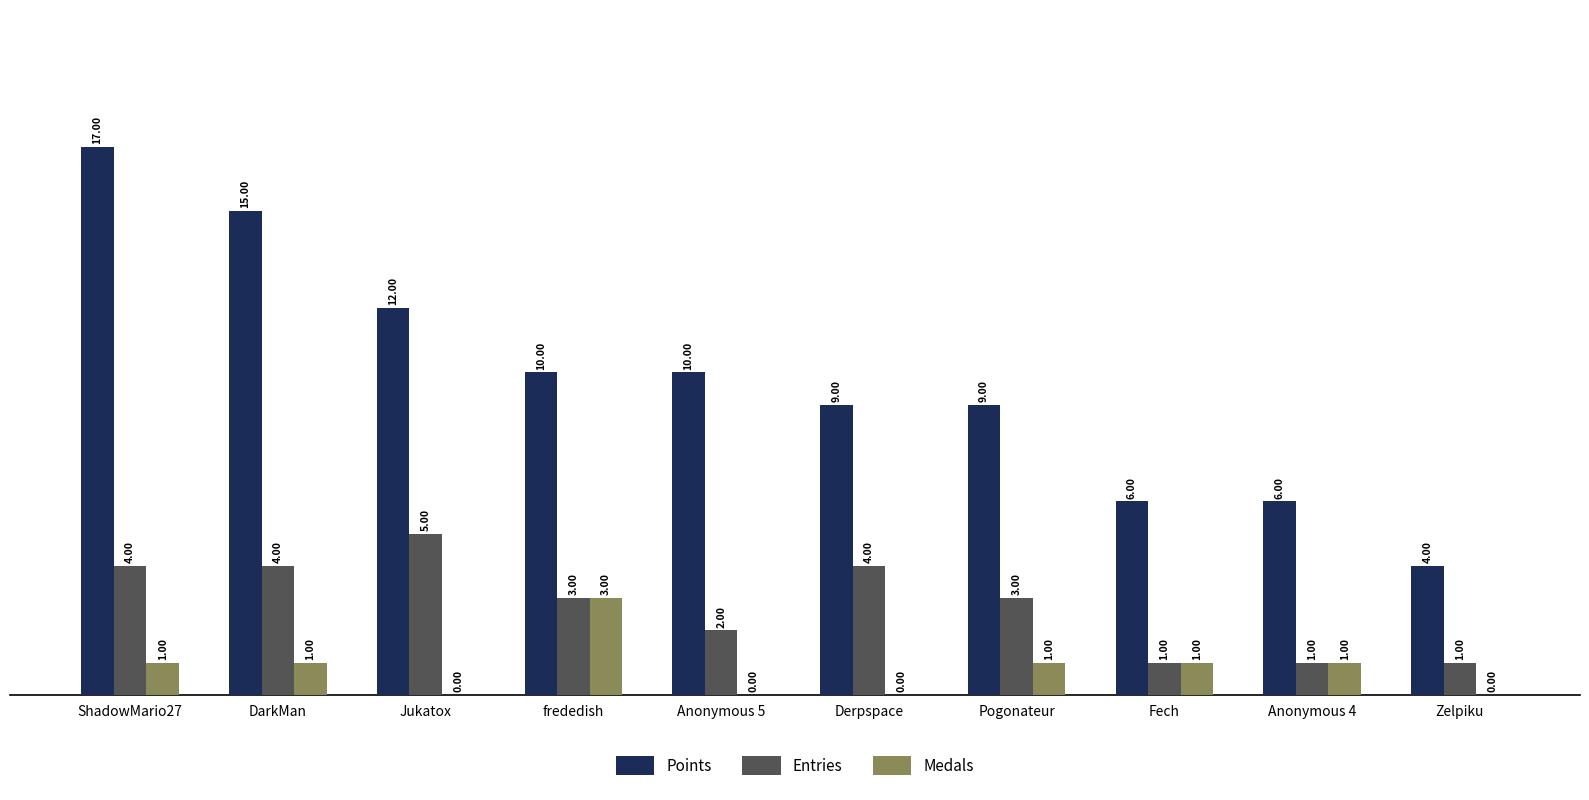

At which category is the sum across all series the highest?

ShadowMario27